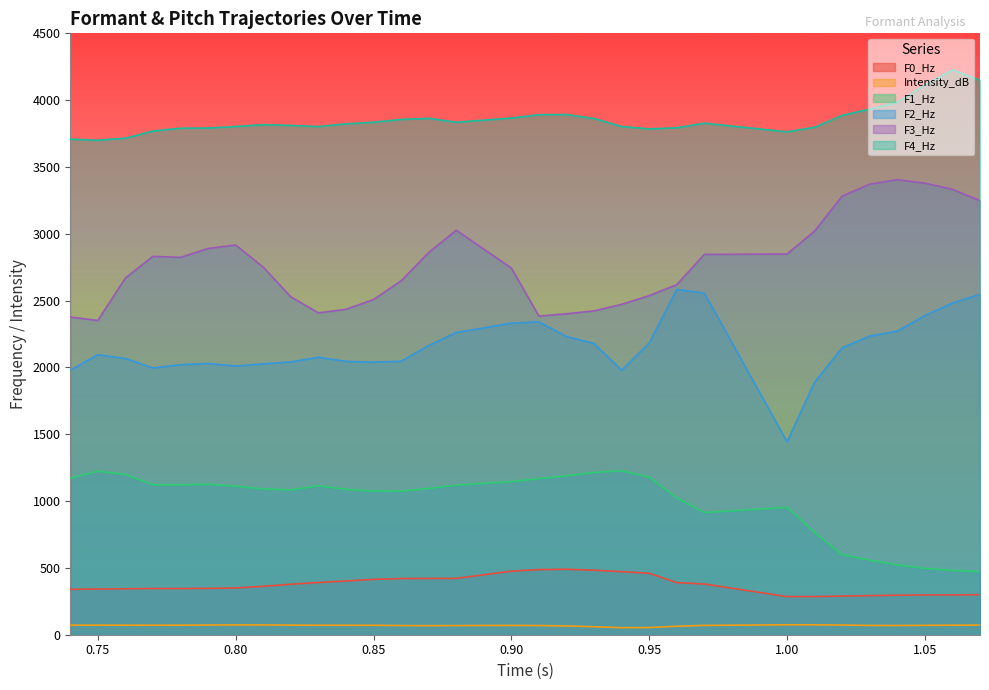

What are all the series names shown in the legend?

F0_Hz, Intensity_dB, F1_Hz, F2_Hz, F3_Hz, F4_Hz